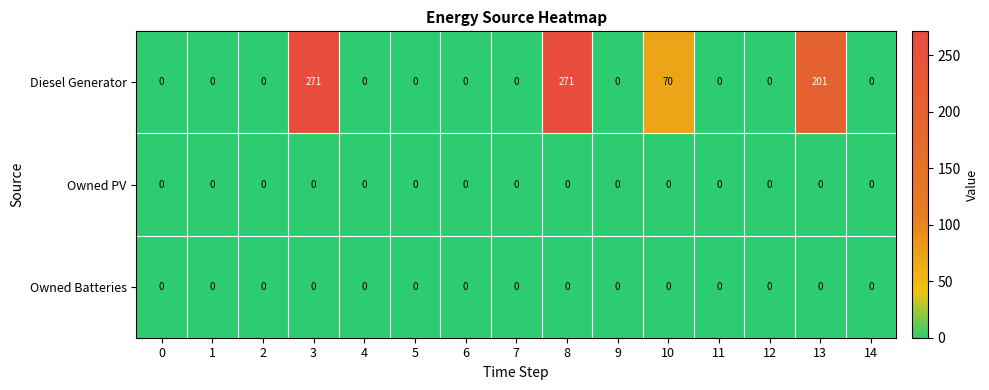

At how many categories does at least one series exceed 31?

4